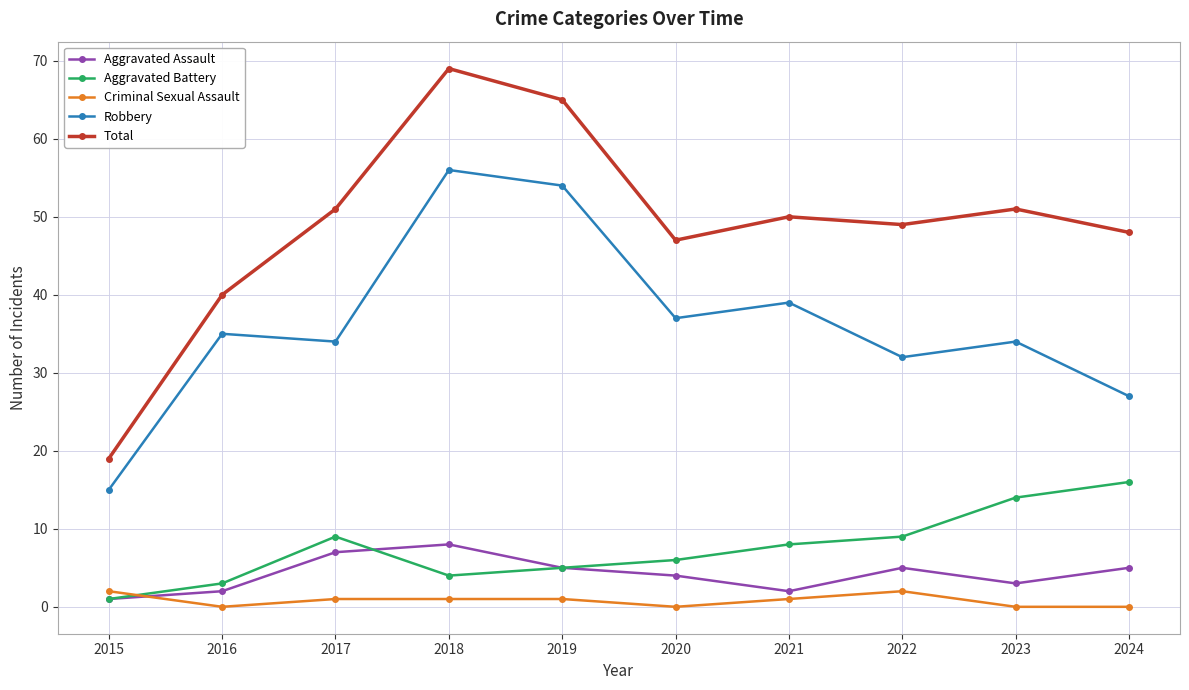

True or false: Aggravated Assault and Aggravated Battery intersect in this chart.

True